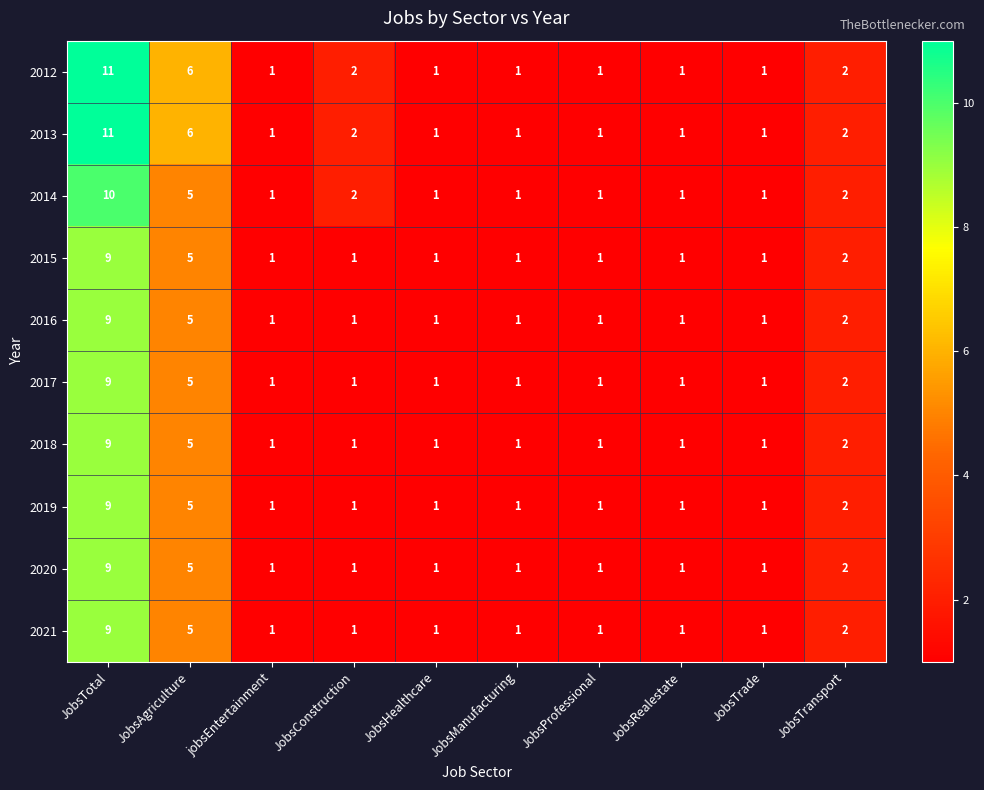

Count the 2015 values in the range 1 to 2.

8